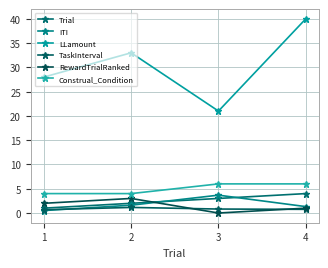

Reading left to right, transcribe all the data shown in this chart.

Trial: 1.0	2.0	3.0	4.0
ITI: 0.5	1.6	3.7	1.3
LLamount: 28.0	33.0	21.0	40.0
TaskInterval: 0.7	1.2	0.8	0.8
RewardTrialRanked: 2.0	3.0	0.0	1.0
Construal_Condition: 4.0	4.0	6.0	6.0